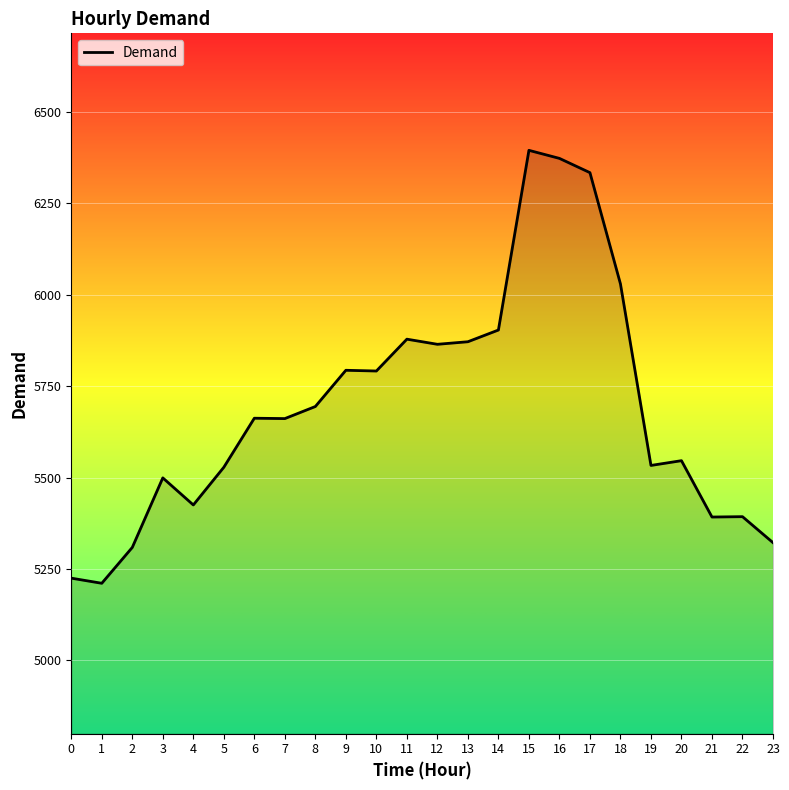

What is the difference between the values at 12 and 4?

439